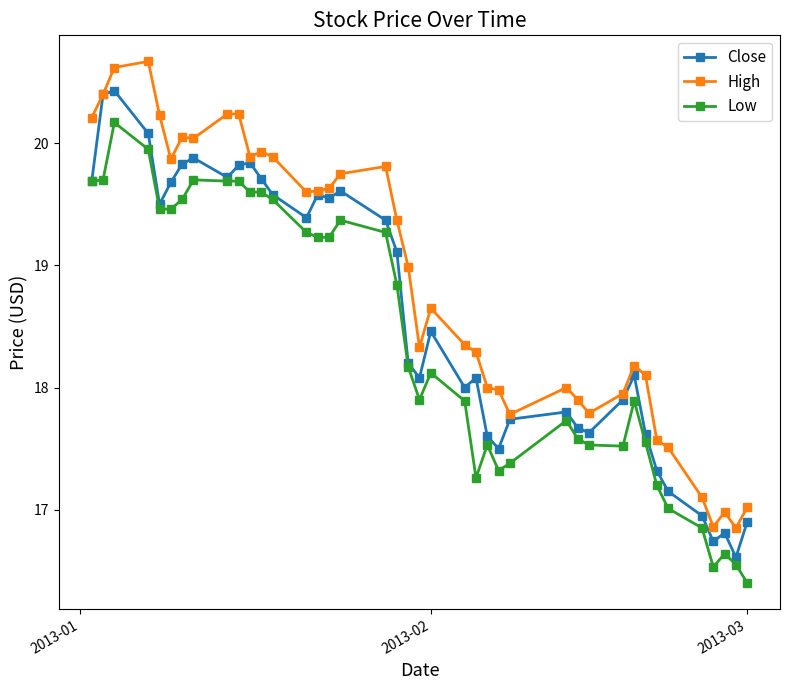

What is the maximum value for High?

20.7